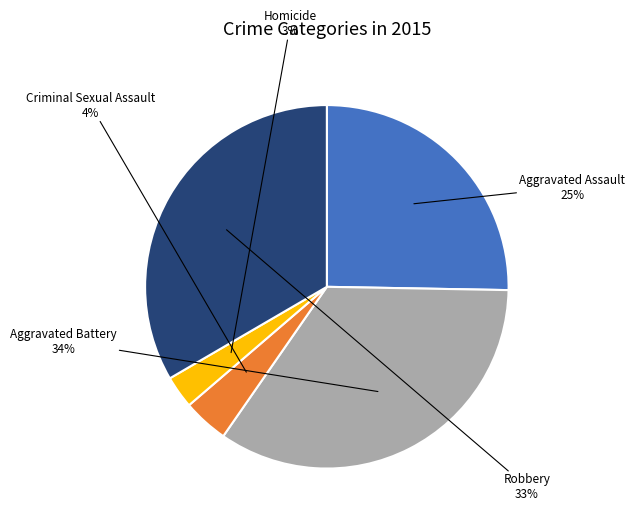

To the nearest percent, what is the difference between the Robbery and Criminal Sexual Assault slice percentages?

29%